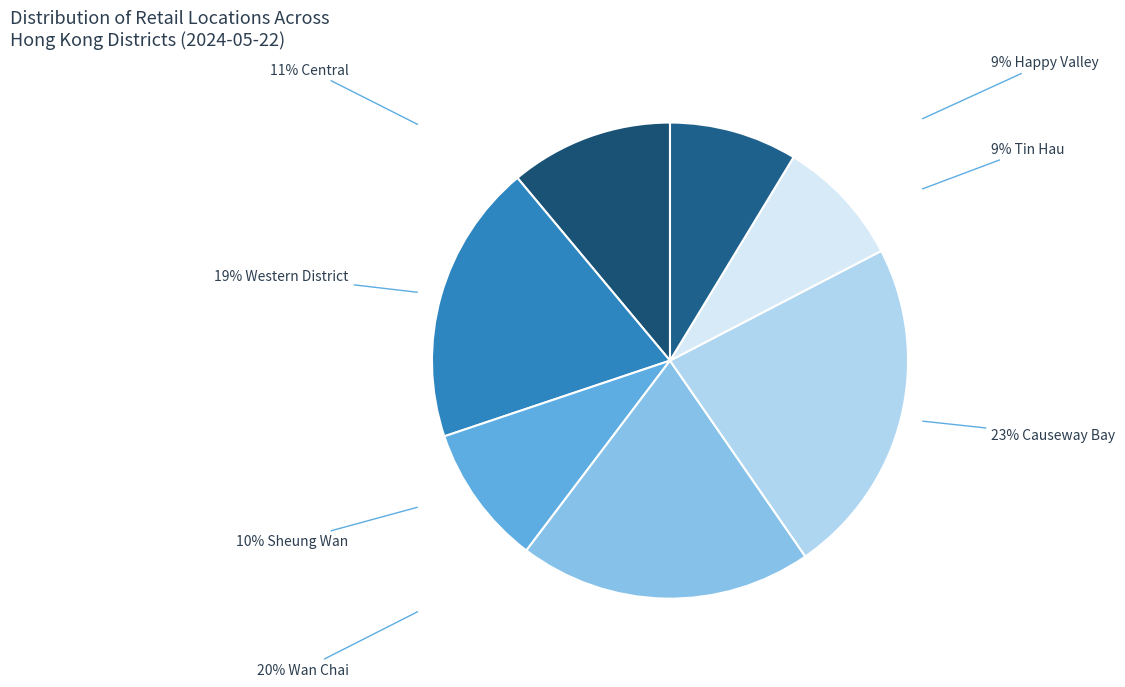

To the nearest percent, what is the average slice percentage?

14%